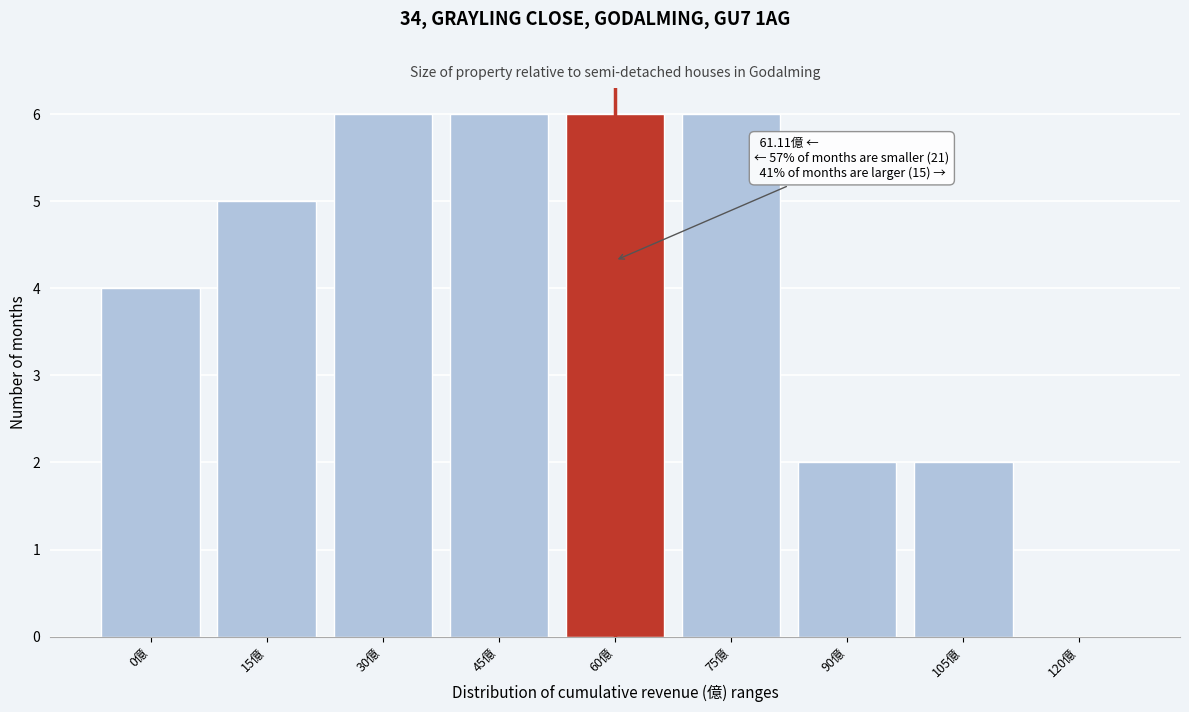

Reading left to right, list all the values displayed in this chart.

0億=4	15億=5	30億=6	45億=6	60億=6	75億=6	90億=2	105億=2	120億=0